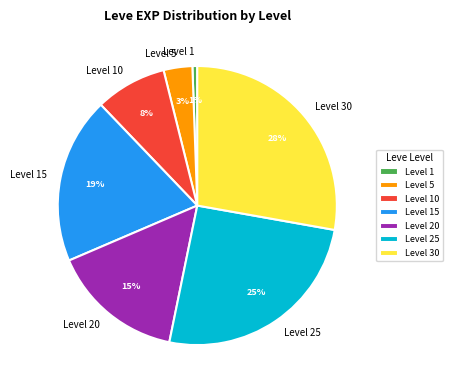

Which has a higher value, Level 5 or Level 10?

Level 10